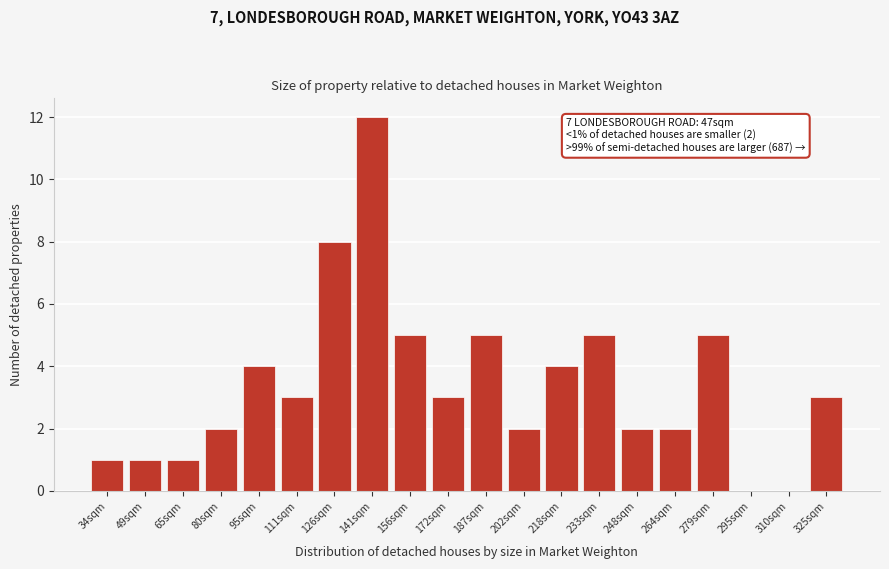

Reading left to right, transcribe all the data shown in this chart.

34sqm=1	49sqm=1	65sqm=1	80sqm=2	95sqm=4	111sqm=3	126sqm=8	141sqm=12	156sqm=5	172sqm=3	187sqm=5	202sqm=2	218sqm=4	233sqm=5	248sqm=2	264sqm=2	279sqm=5	295sqm=0	310sqm=0	325sqm=3